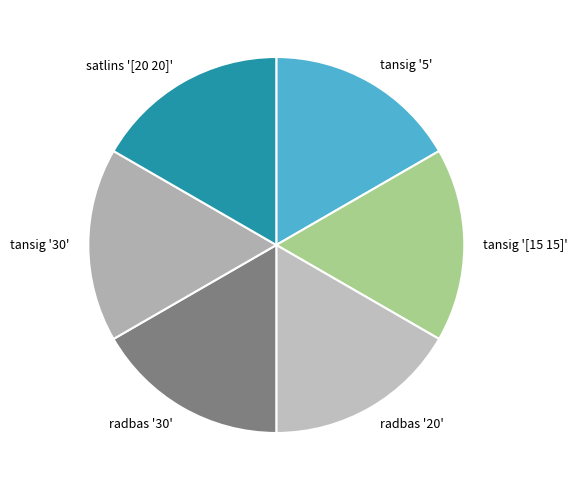

Is satlins '[20 20]' the majority of the pie?

No